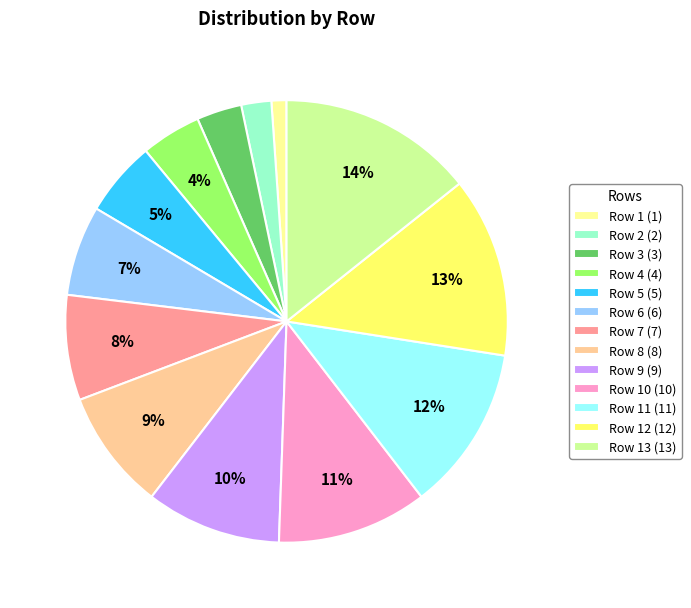

To the nearest percent, what is the average slice percentage?

8%